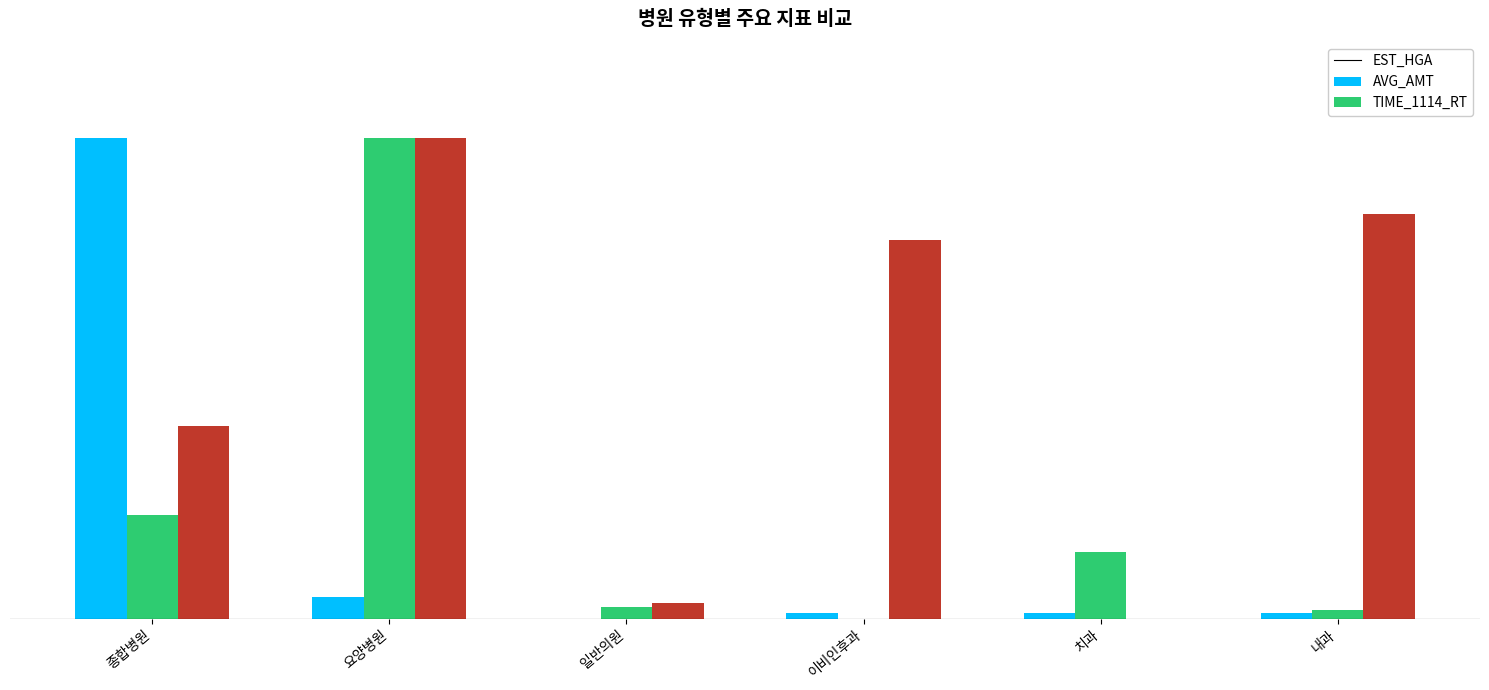

List the series in order of their peak value, lowest first.

EST_HGA, AVG_AMT, TIME_1114_RT